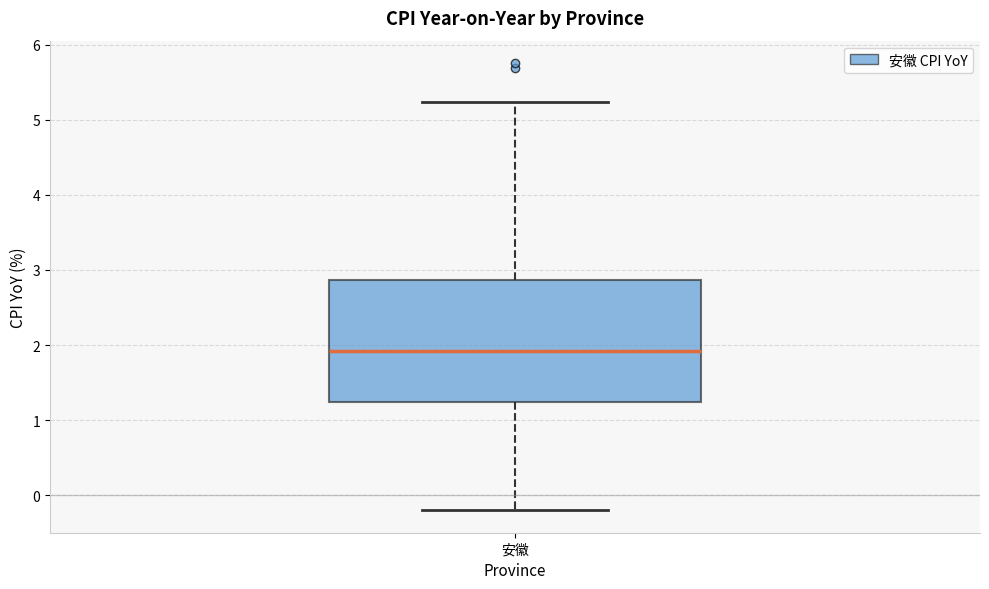

Where does the upper whisker of the box for 安徽 end on the y-axis? The values are not printed on the chart, so give them approximately, as read against the axis.

5.2